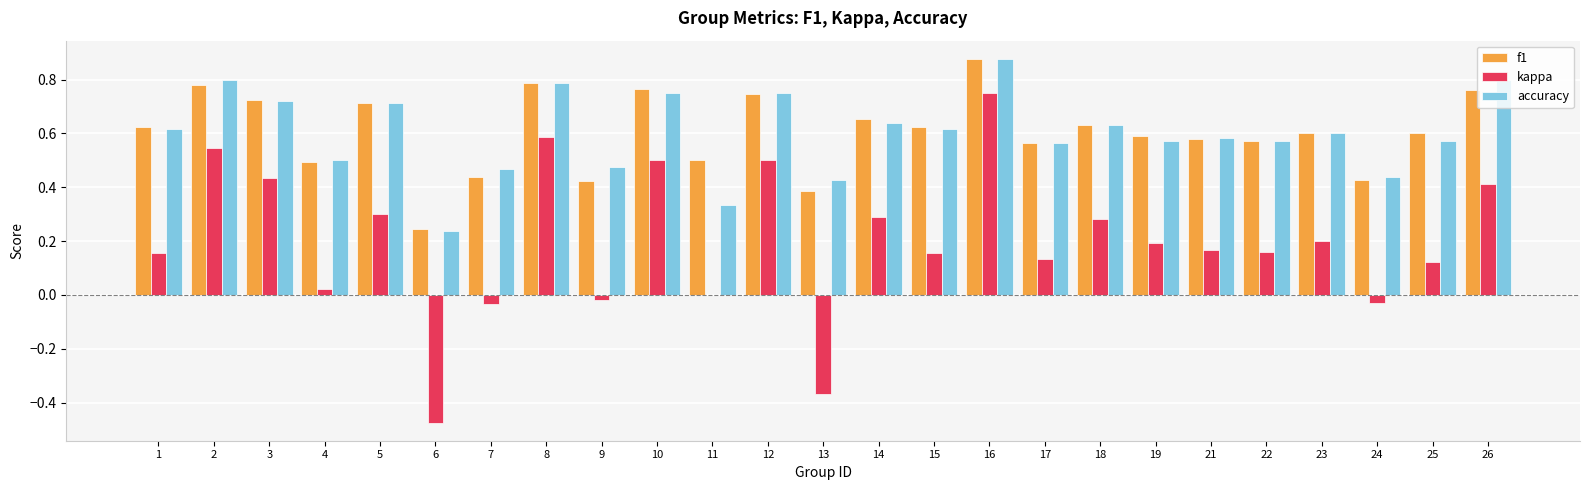

Is the value of accuracy at 19 greater than the value of kappa at 16?

No